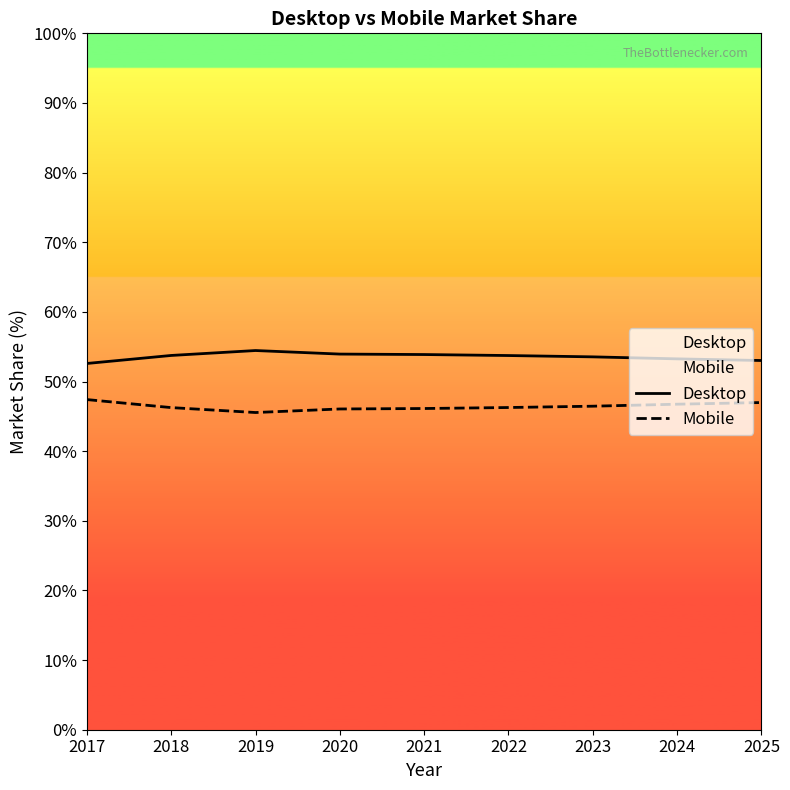

True or false: Mobile has more than 2 points higher than both neighbors.

False